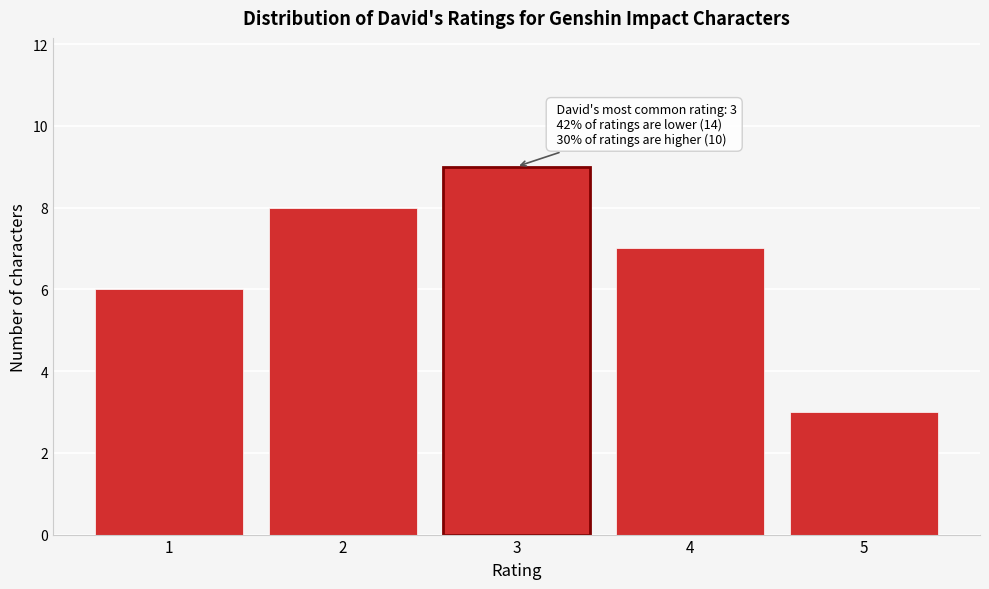

Which range on the x-axis has the tallest bar?

2.5 to 3.5